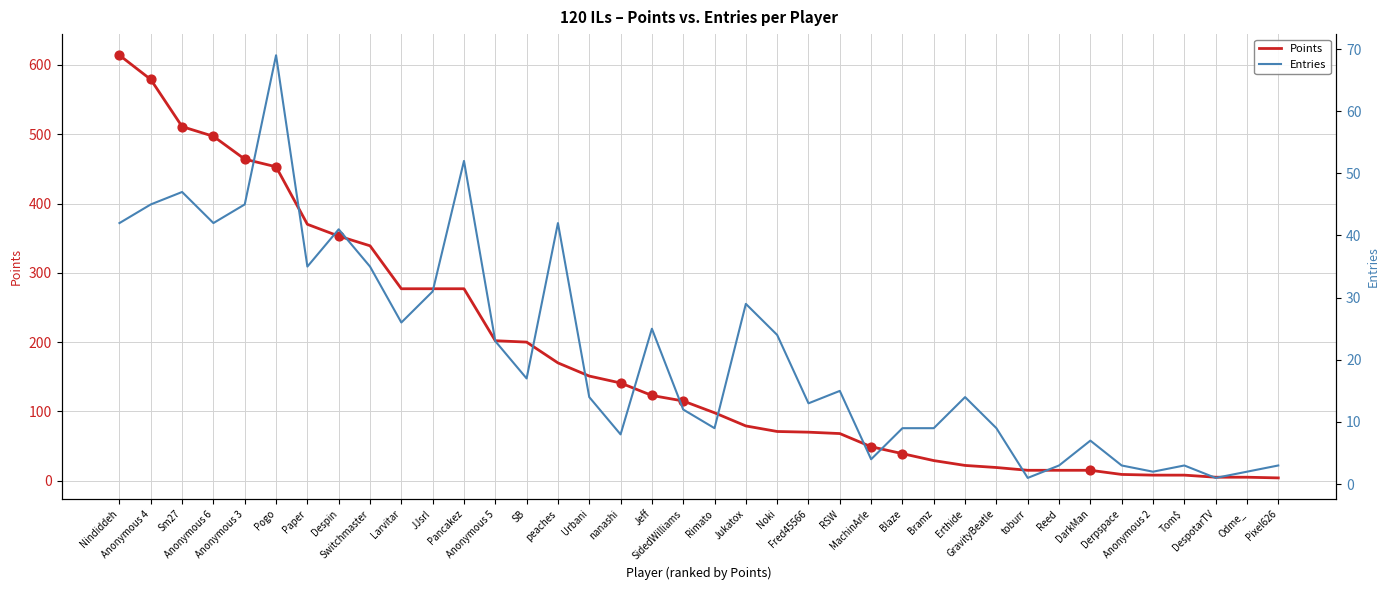

What is the total value across all series at SB?

217